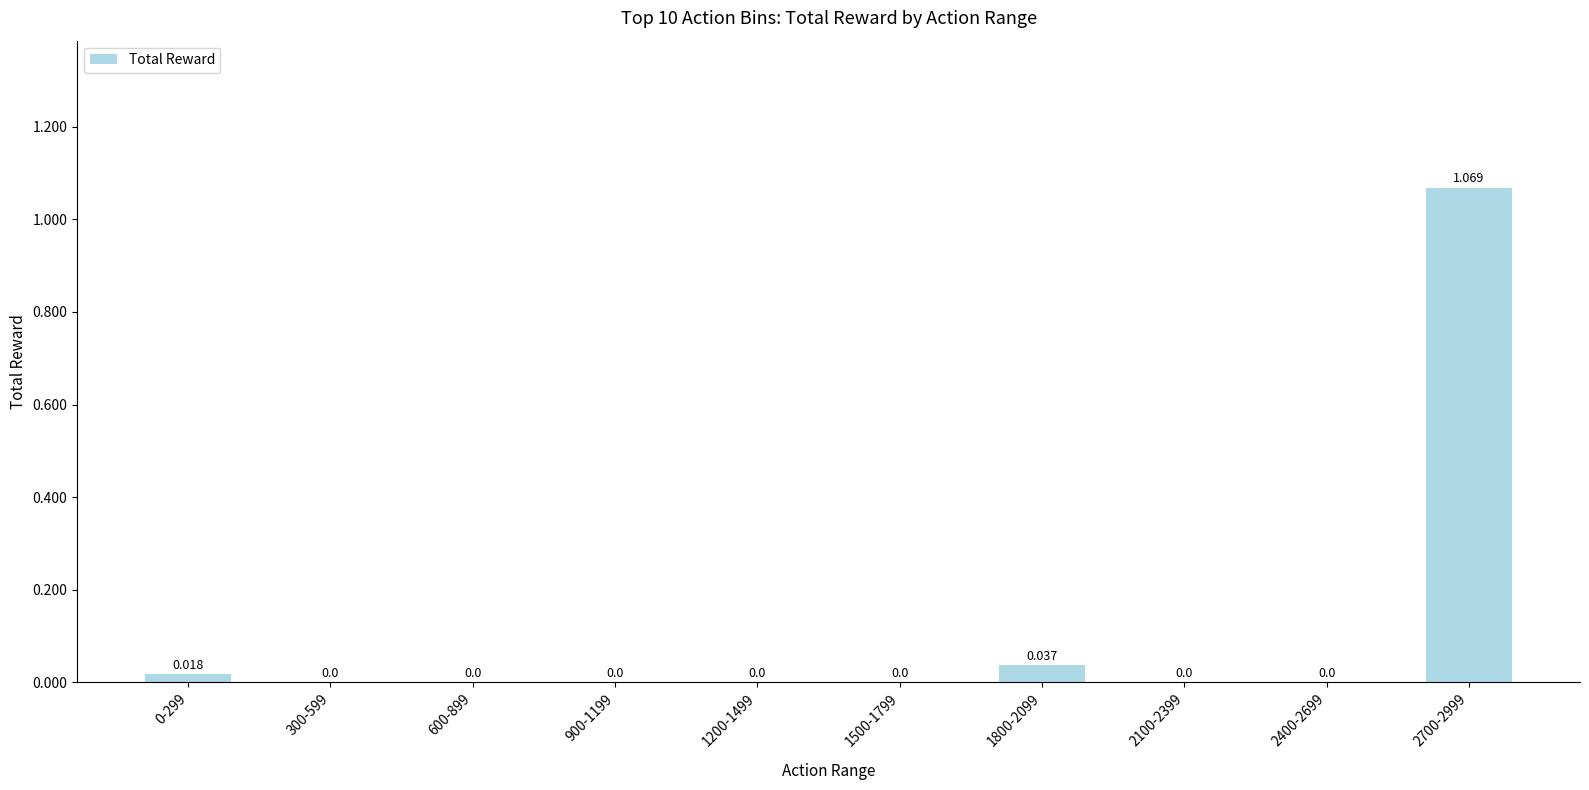

How many distinct data groups are displayed?

1